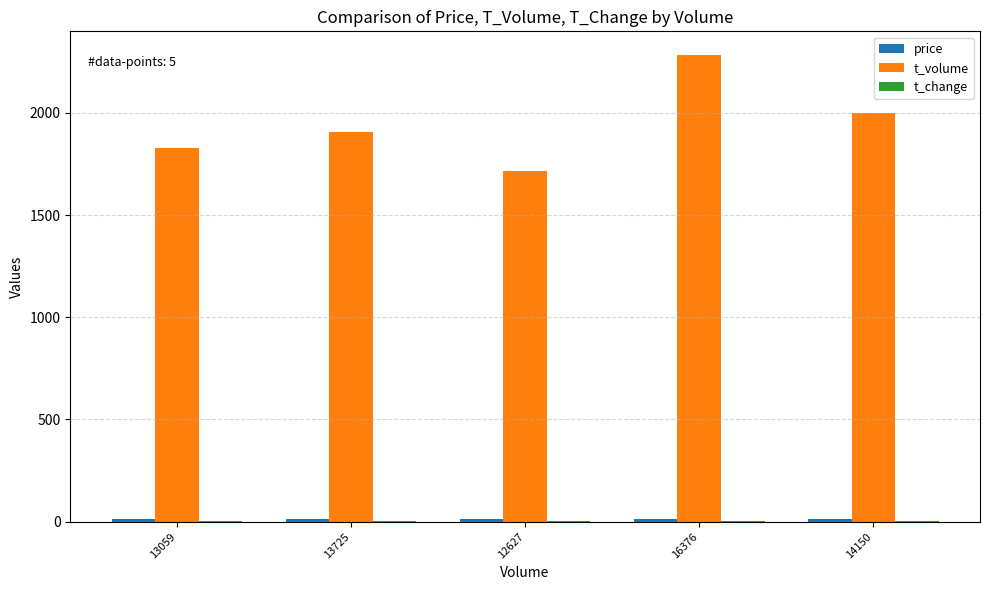

How many distinct data groups are displayed?

3